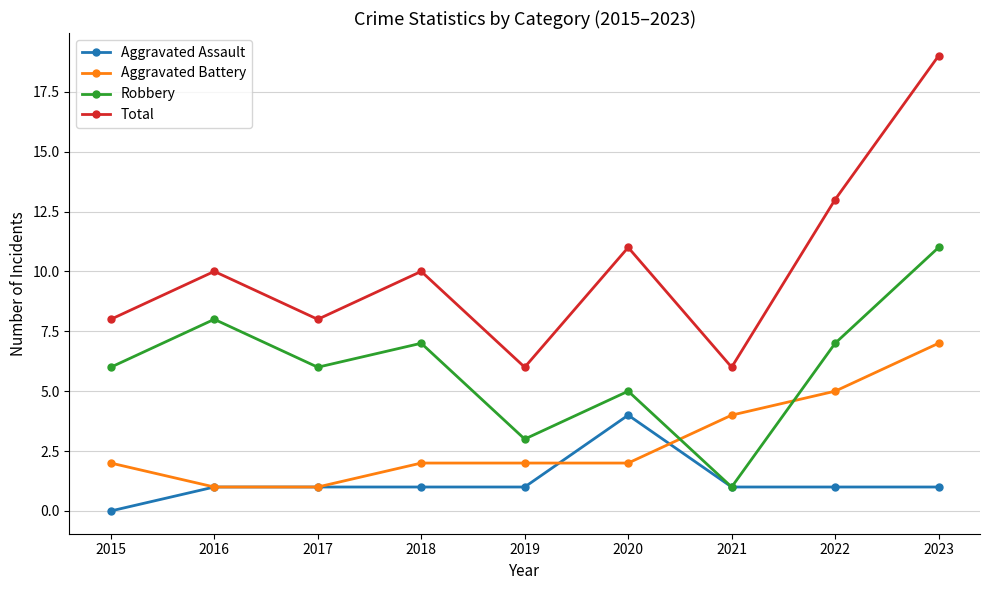

Which series has the largest total across all categories?

Total